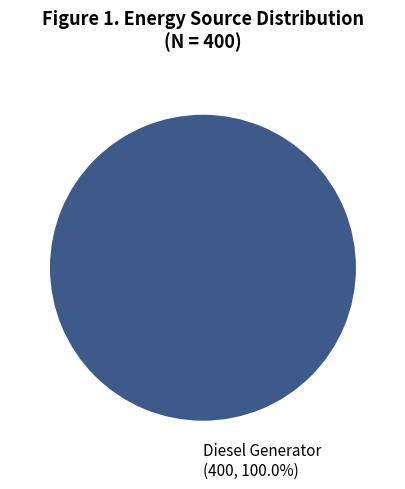

Rank the categories by value from lowest to highest.

Diesel Generator (400, 100.0%)